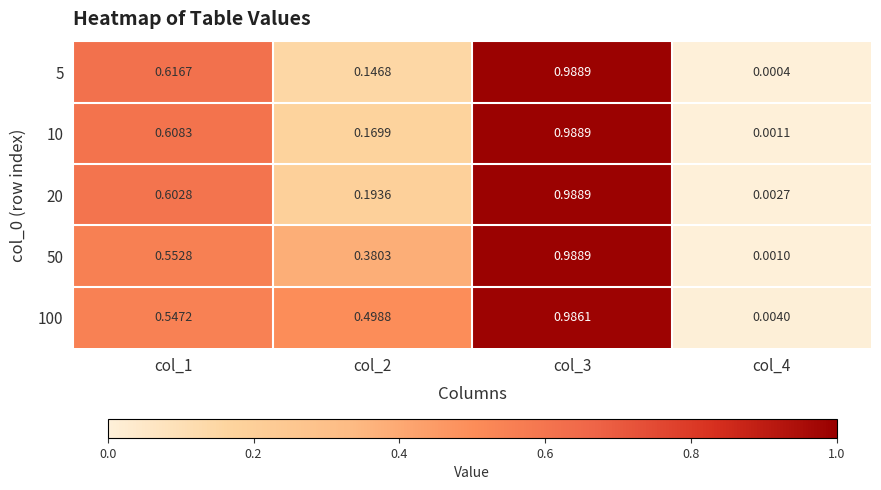

Which series has the largest total across all categories?

100